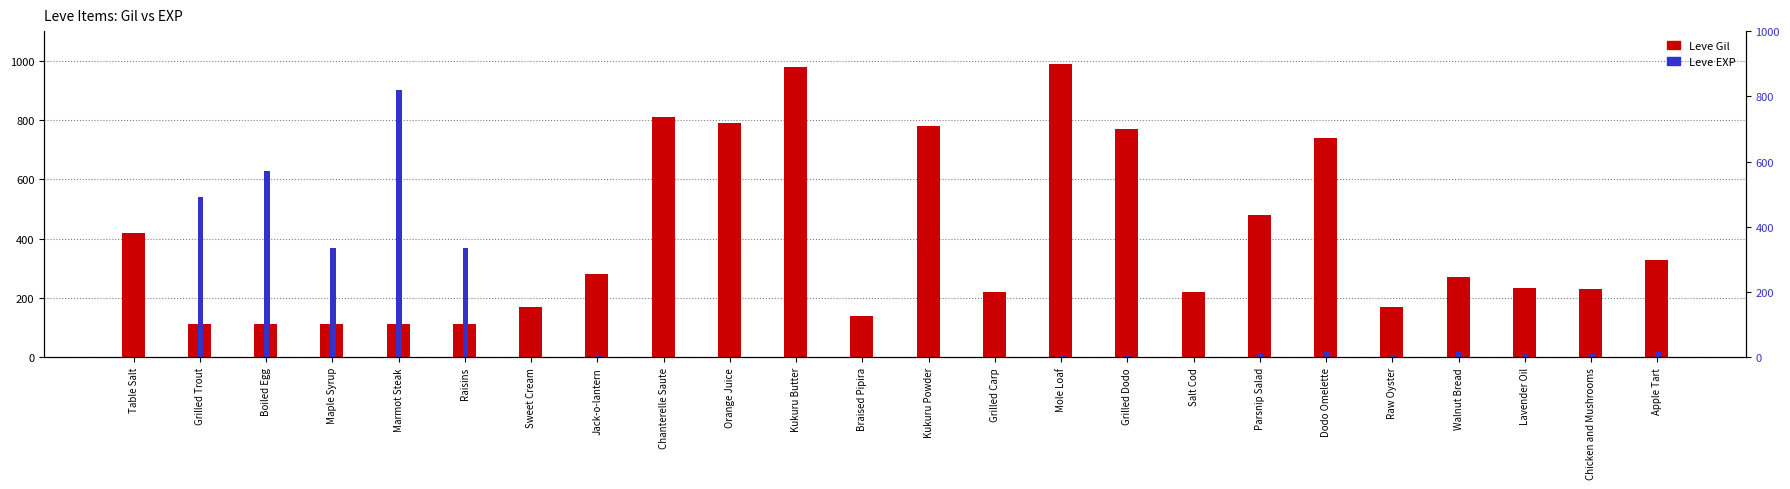

What is the approximate value of Leve EXP at Walnut Bread?

19